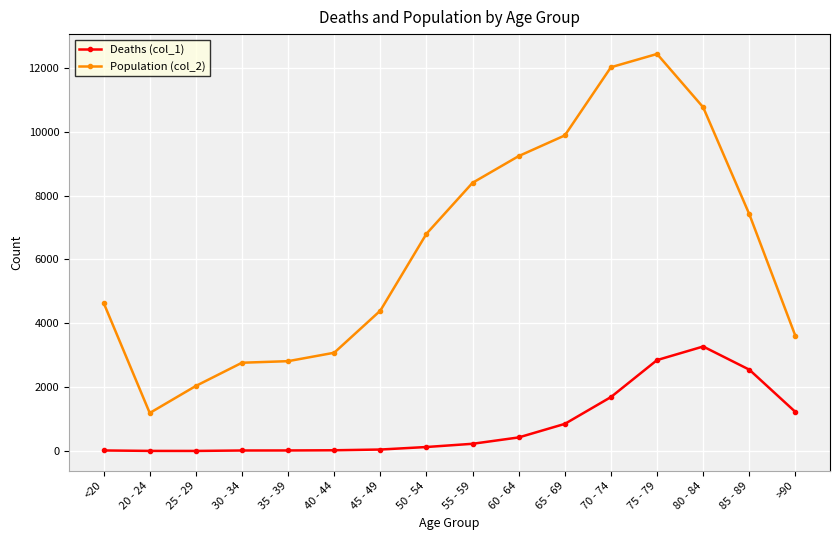

At which category does Population (col_2) reach its first local valley?

20 - 24